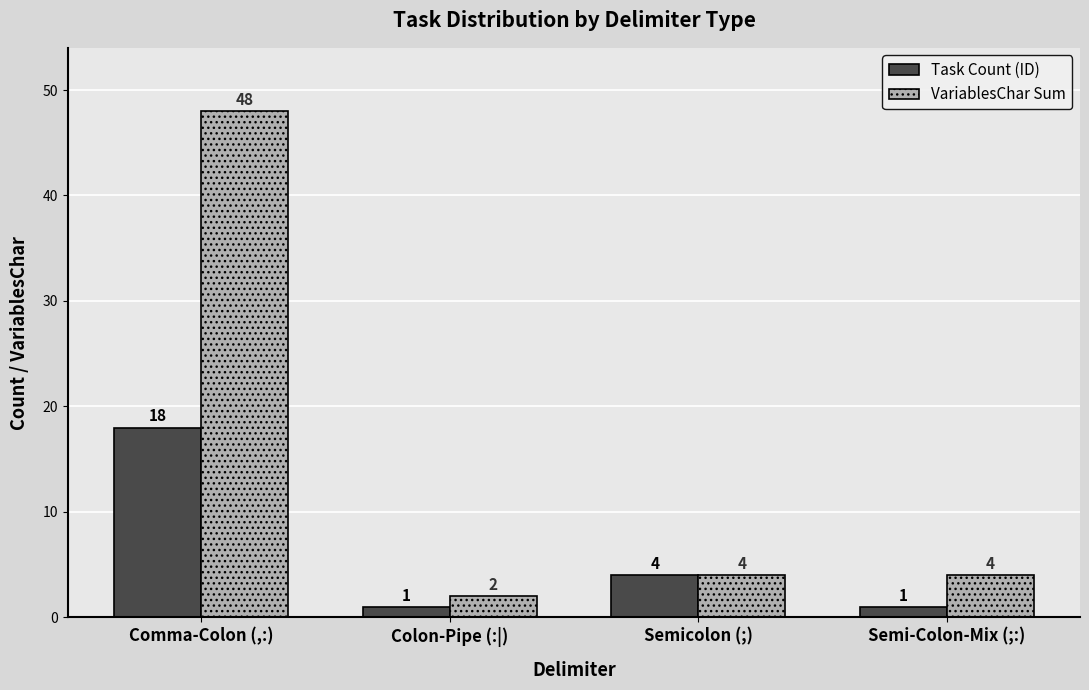

Which series changed the most between Comma-Colon (,:) and Colon-Pipe (:|)?

VariablesChar Sum